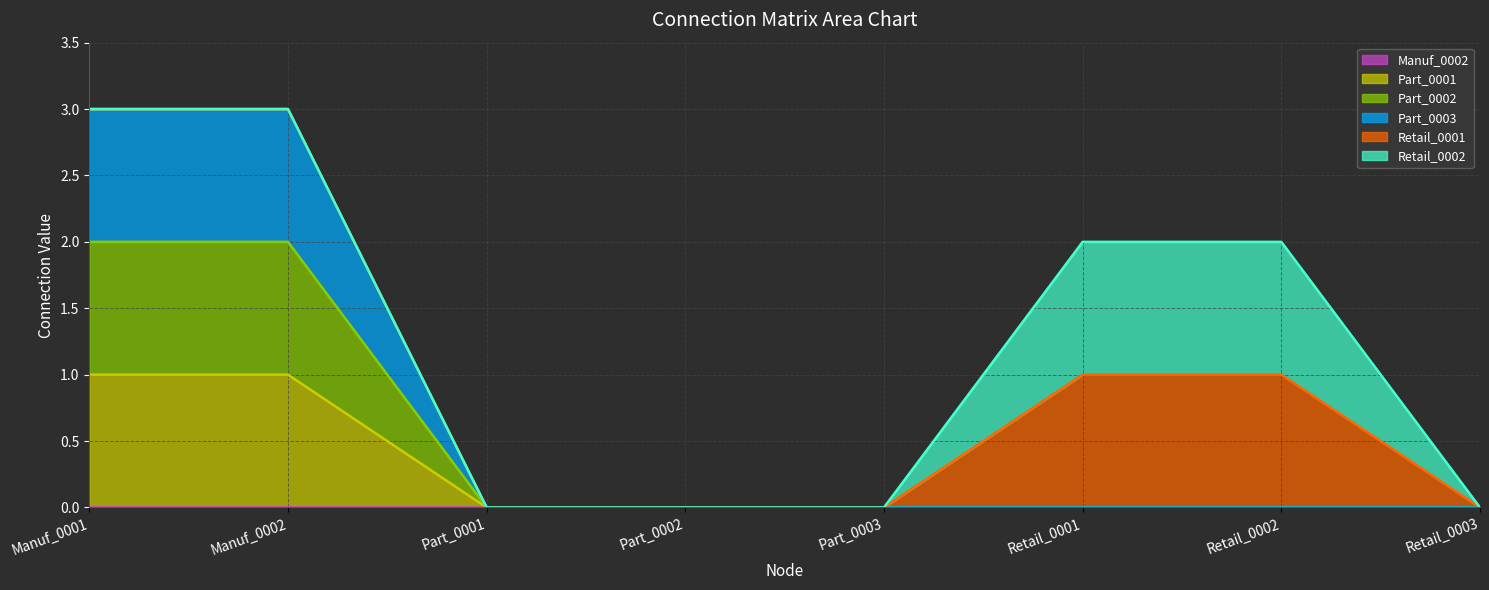

True or false: Part_0001 and Part_0003 intersect in this chart.

False